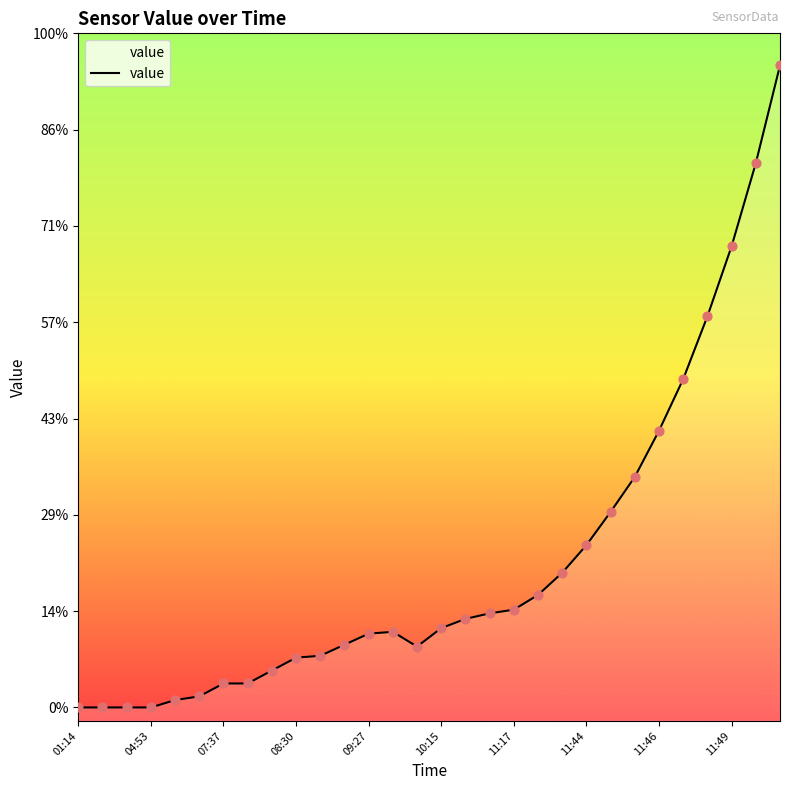

Which has a higher value, 04:53 or 24?

24